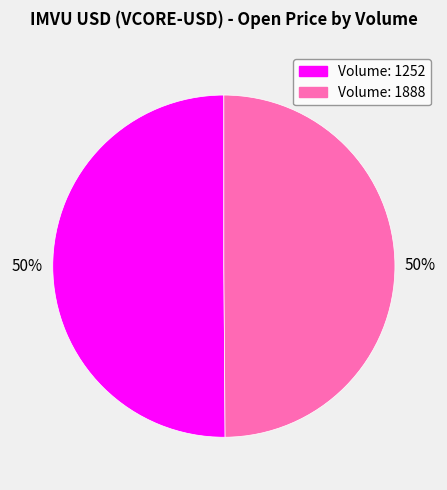

To the nearest percent, what is the average slice percentage?

50%